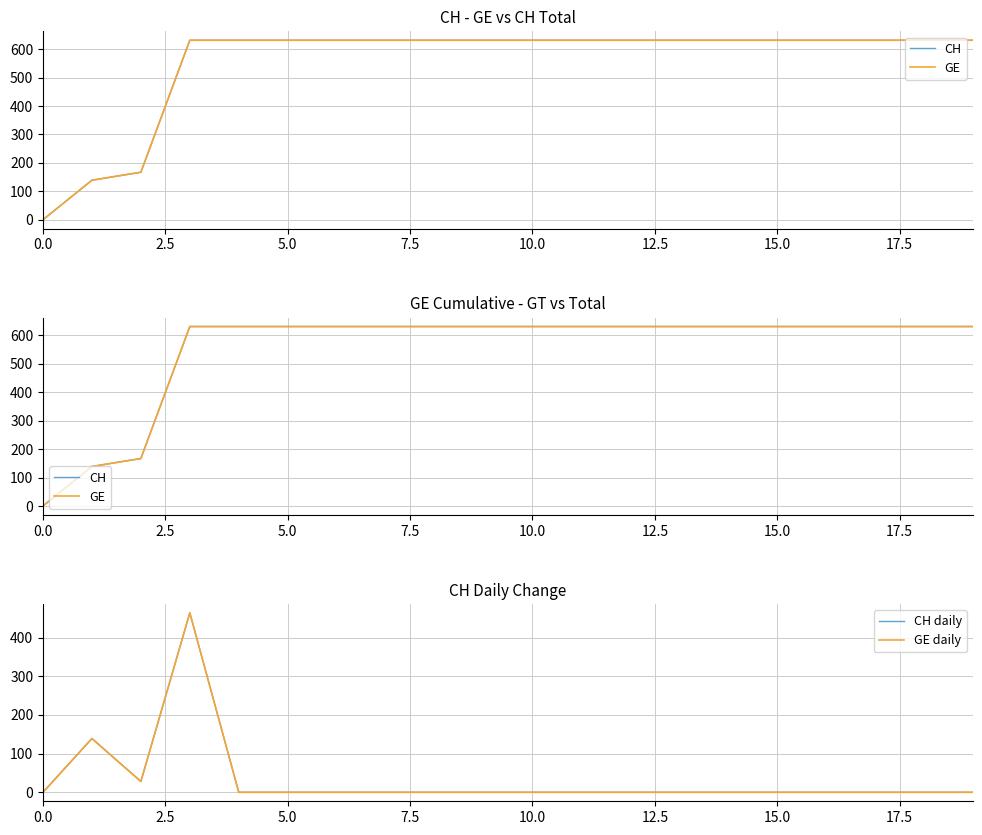

How many data points does each series have?

20